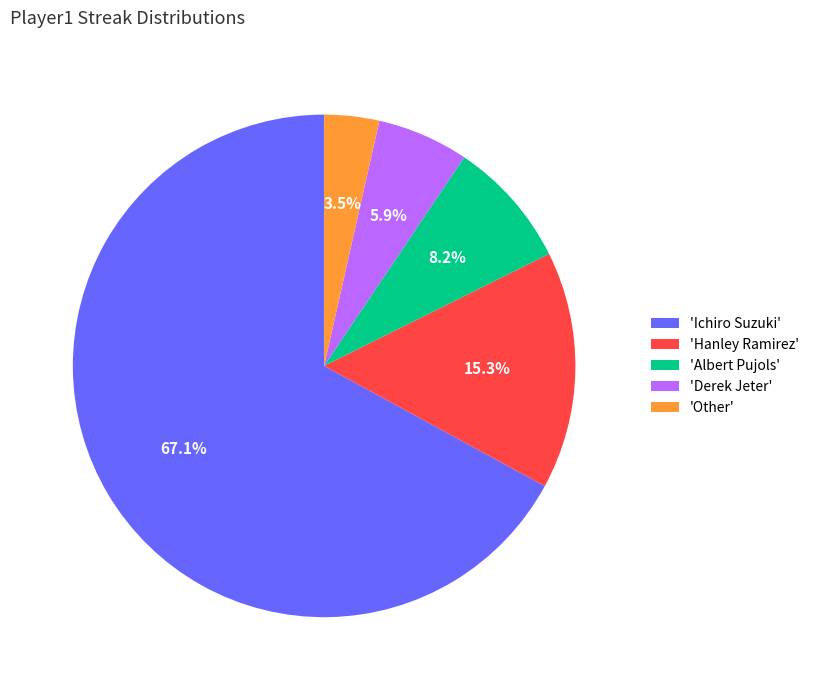

Is there a majority slice in this chart?

Yes